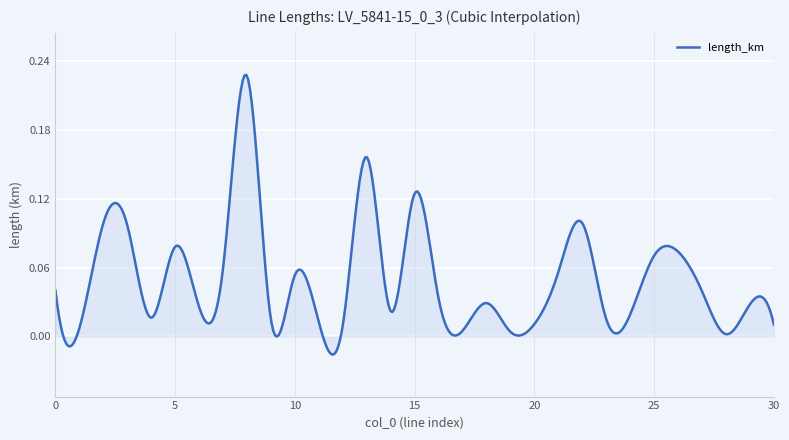

What is the difference between the maximum and minimum values?

0.2